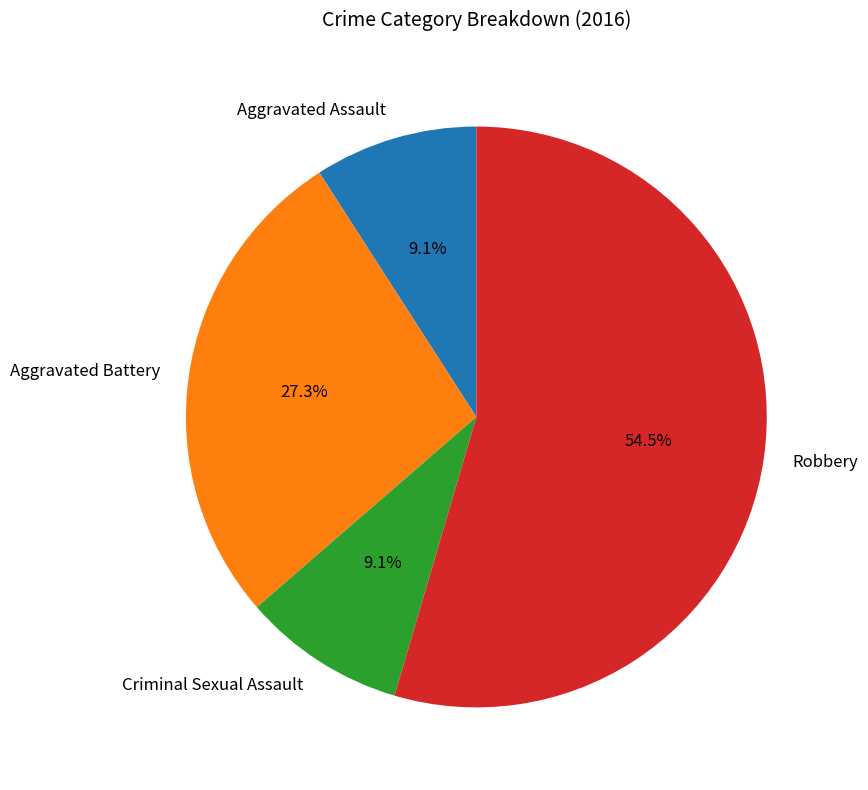

To the nearest percent, what is the combined percentage of Robbery and Criminal Sexual Assault?

64%